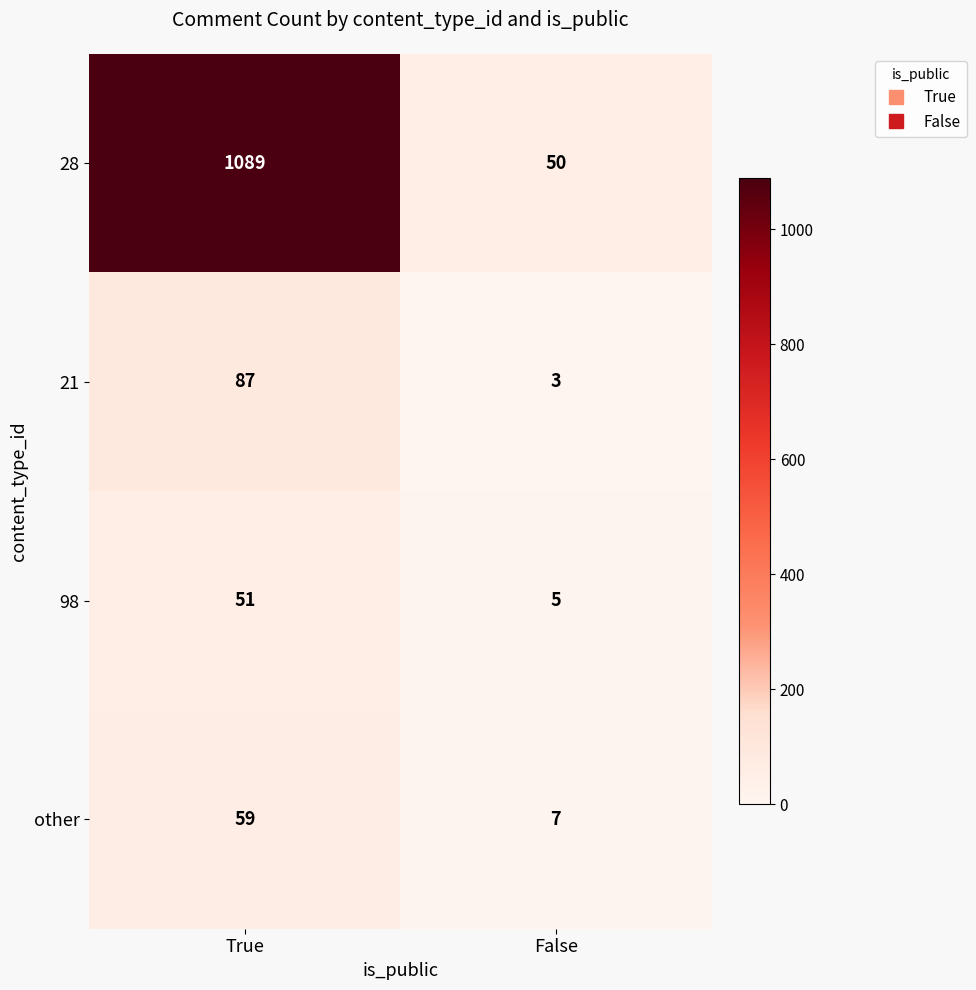

Which series has the widest spread of values?

28